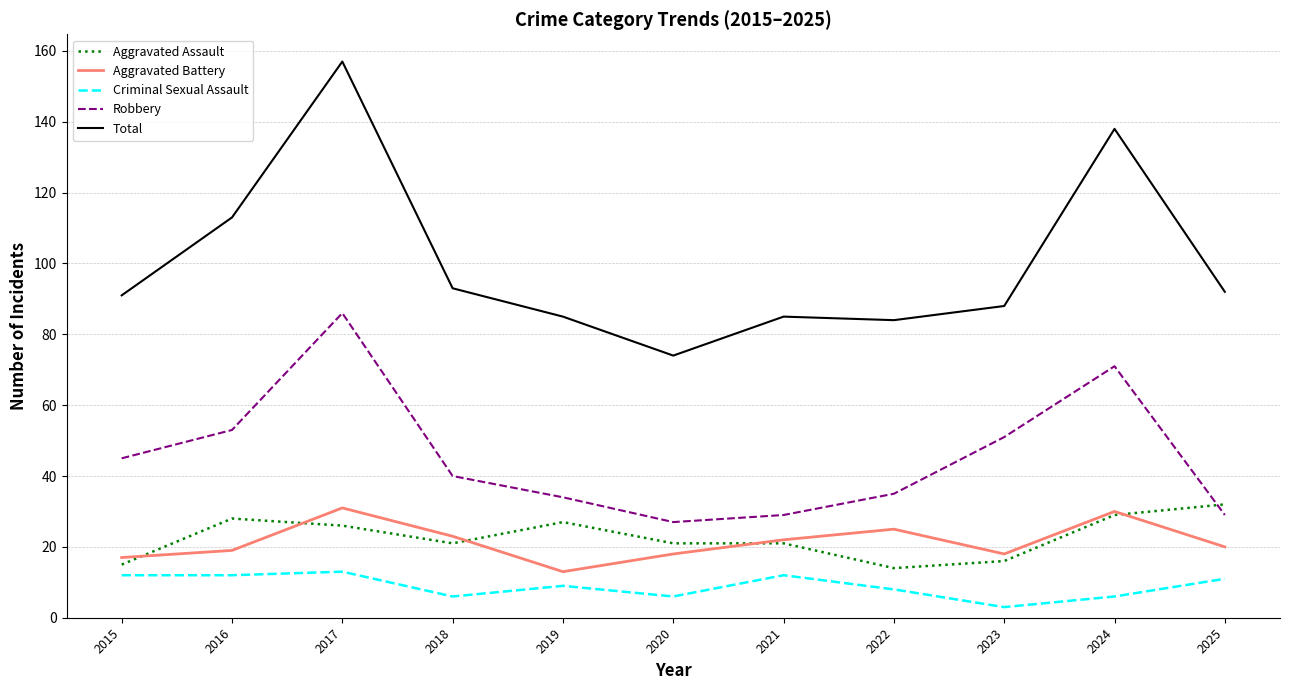

True or false: Total and Robbery cross at least once.

False